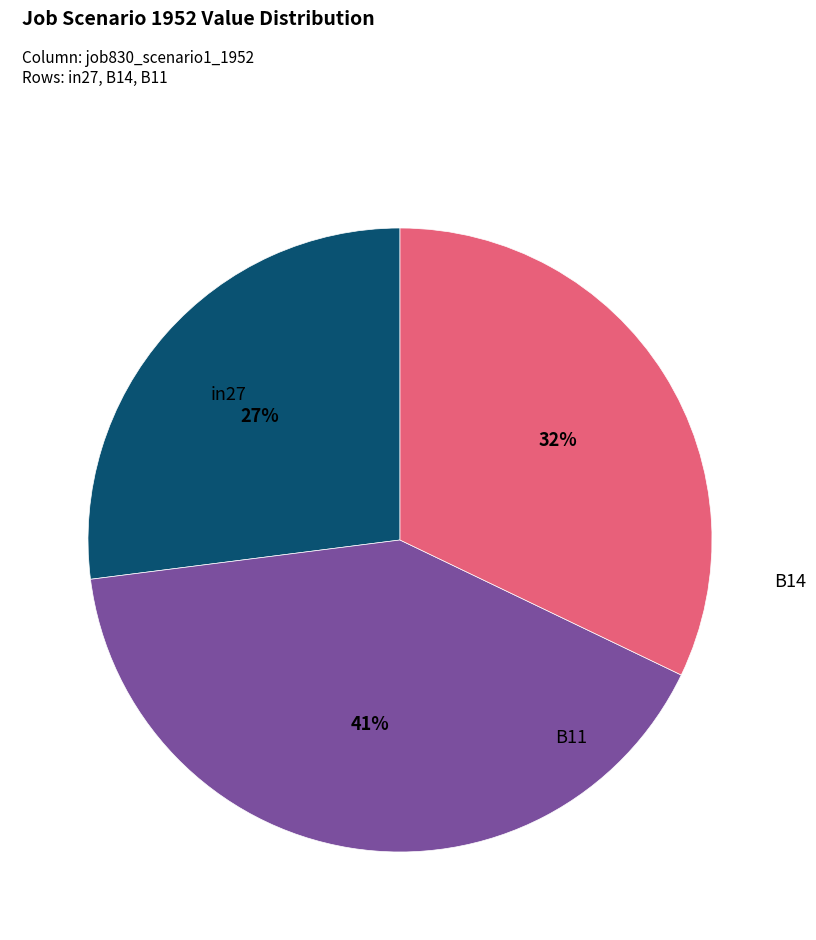

Is it true that in27 is 41% of the pie?

False